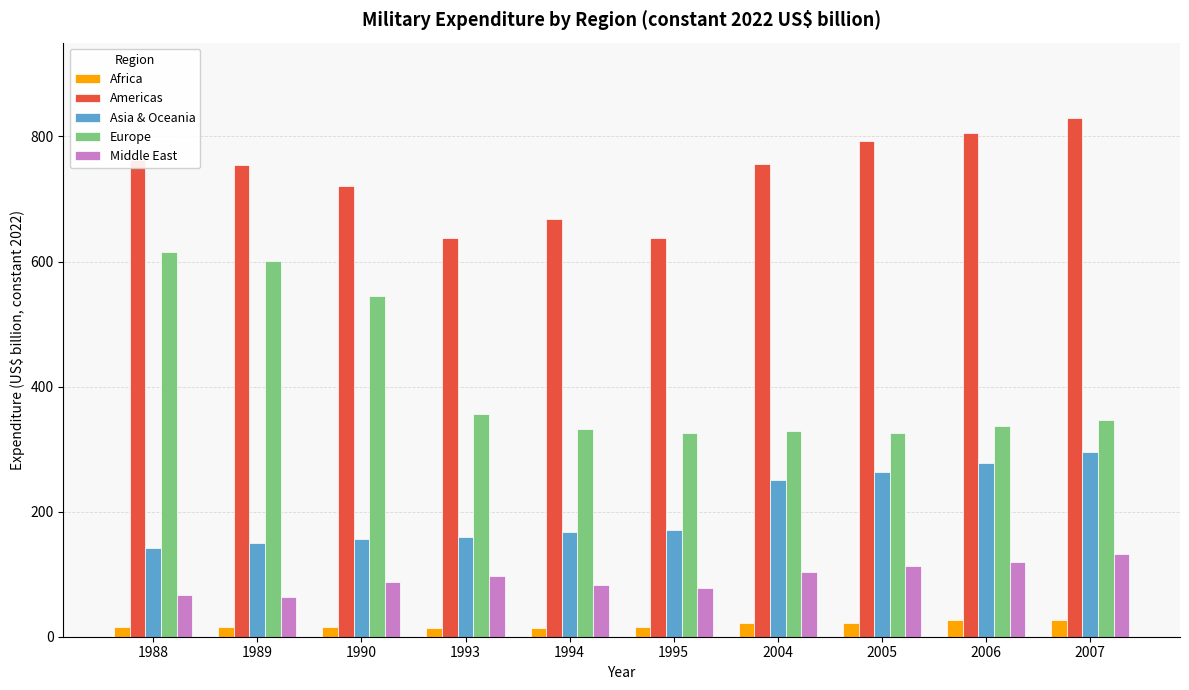

List the series in order of their peak value, lowest first.

Africa, Middle East, Asia & Oceania, Europe, Americas